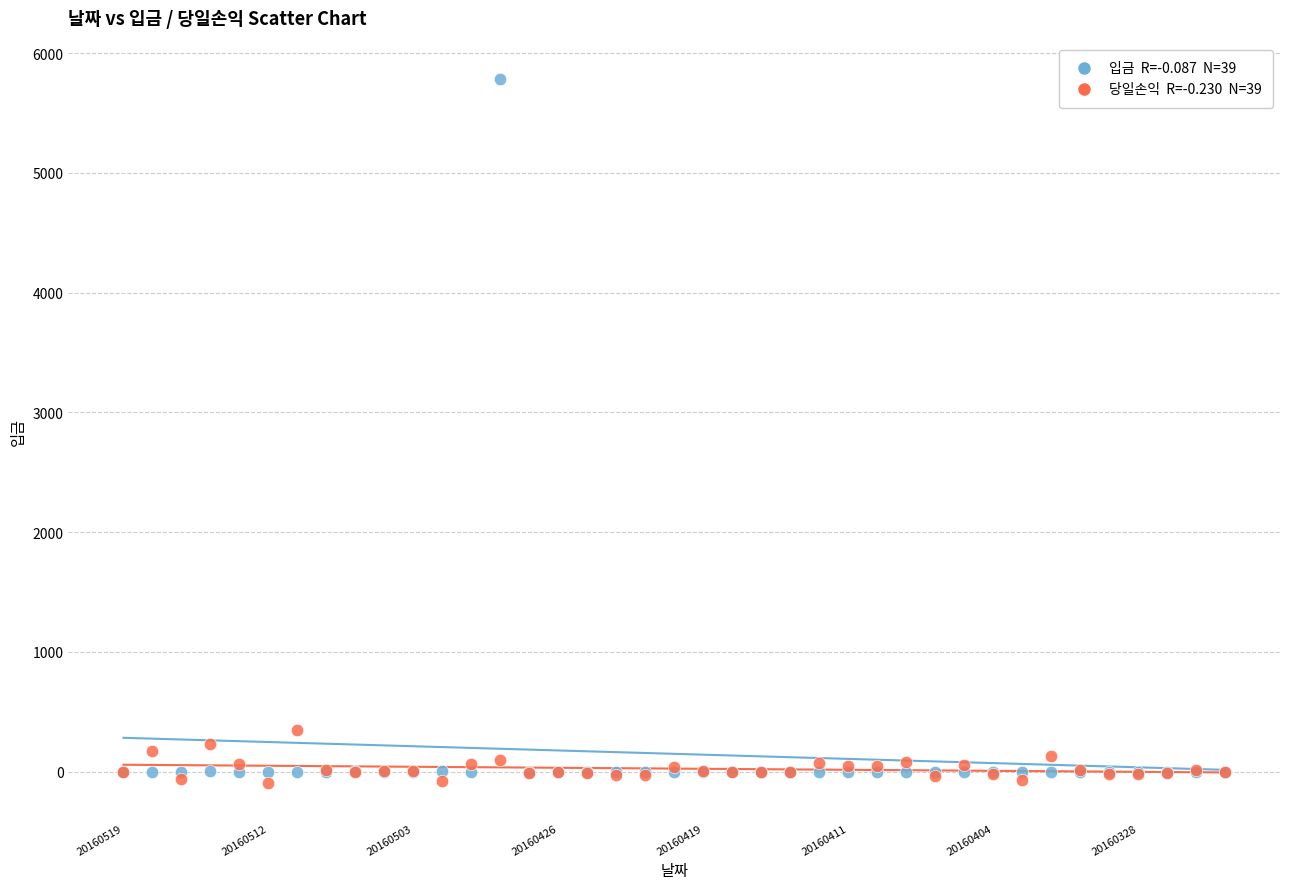

Across all series, what Y value is closest to 2847?

349.4